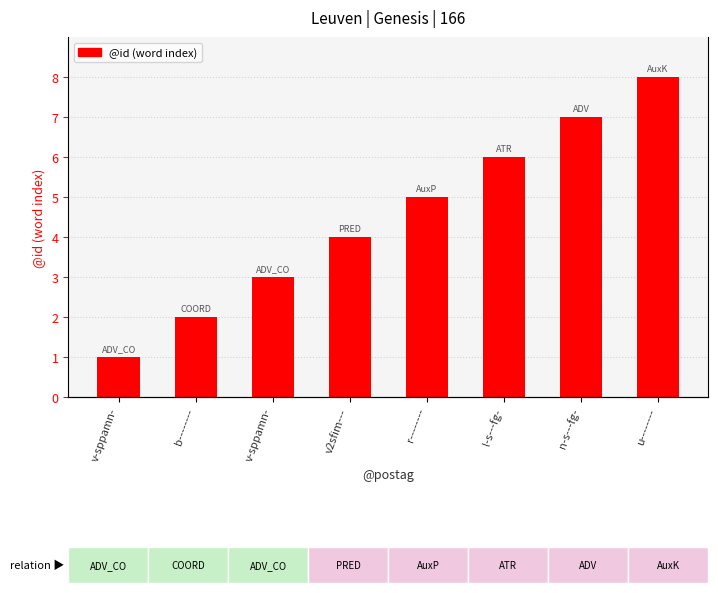

The chart shows a value of 7 at n-s---fg-. True or false?

True